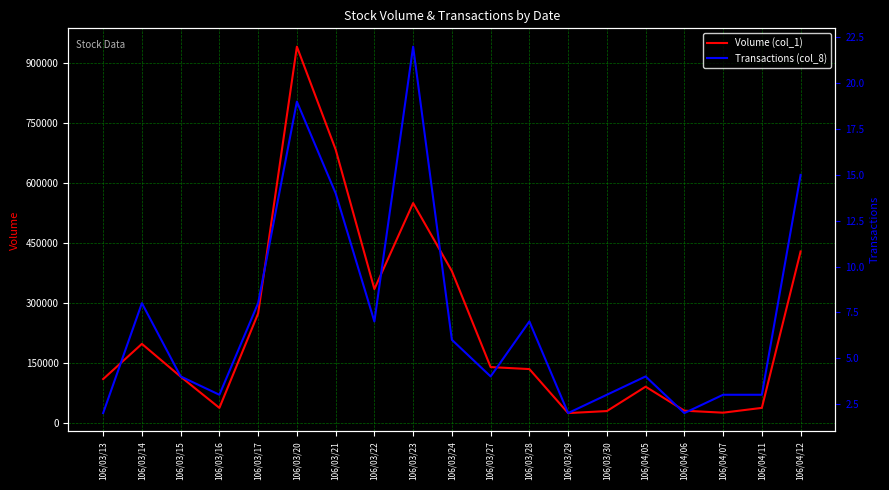

True or false: Volume (col_1) has more than 2 interior local peaks.

True